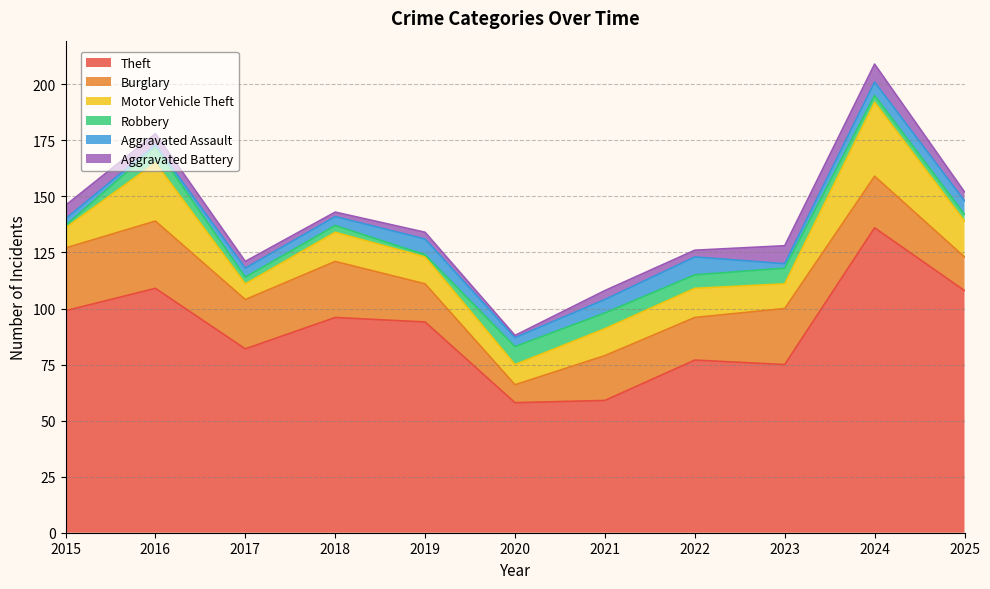

Rank the series by their maximum value, from lowest to highest.

Robbery, Aggravated Assault, Aggravated Battery, Burglary, Motor Vehicle Theft, Theft